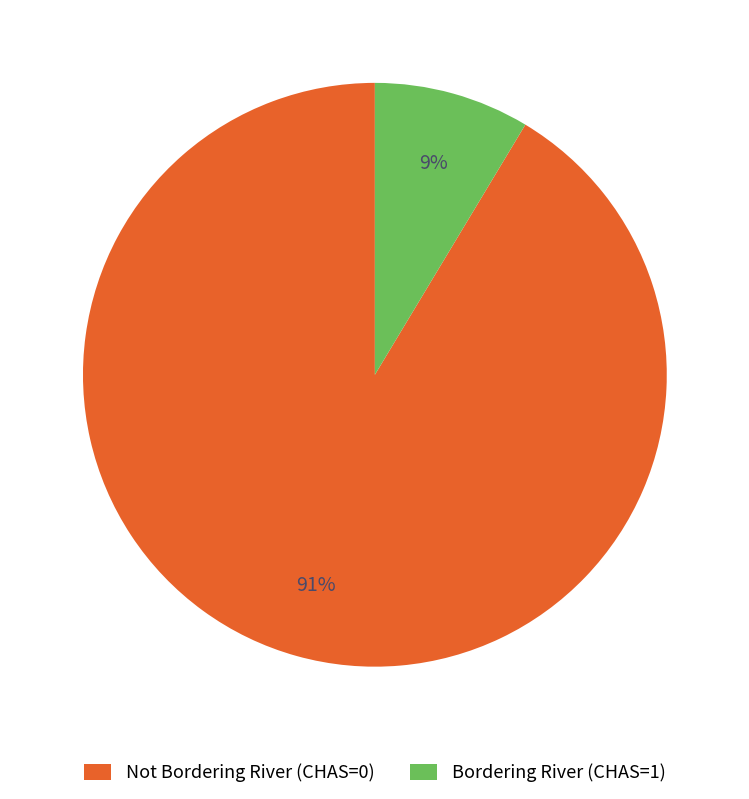

Rank the categories by value from highest to lowest.

Not Bordering River (CHAS=0), Bordering River (CHAS=1)